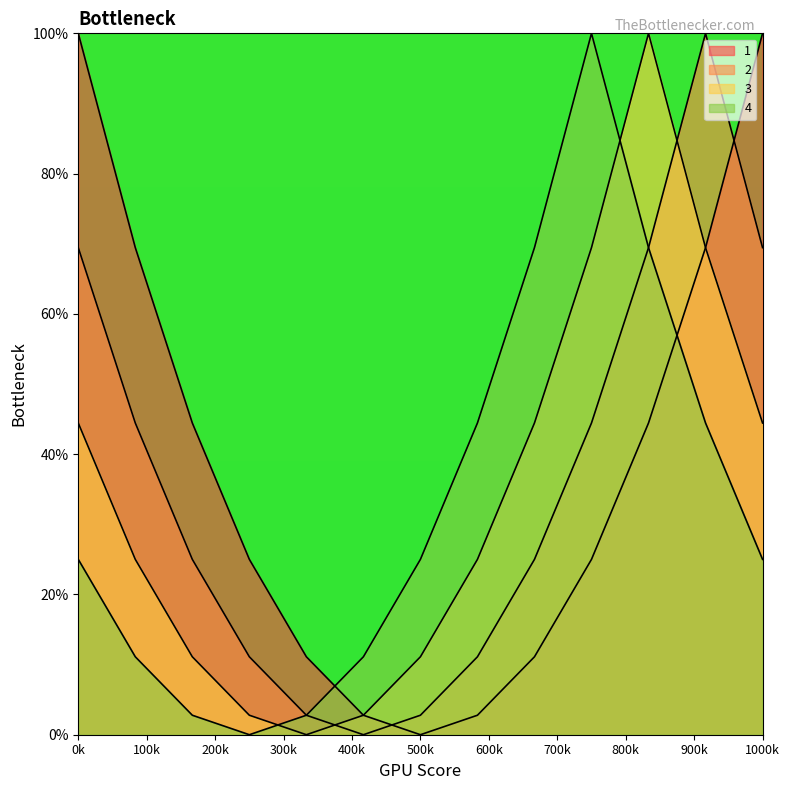

How many lines are shown in the chart?

4